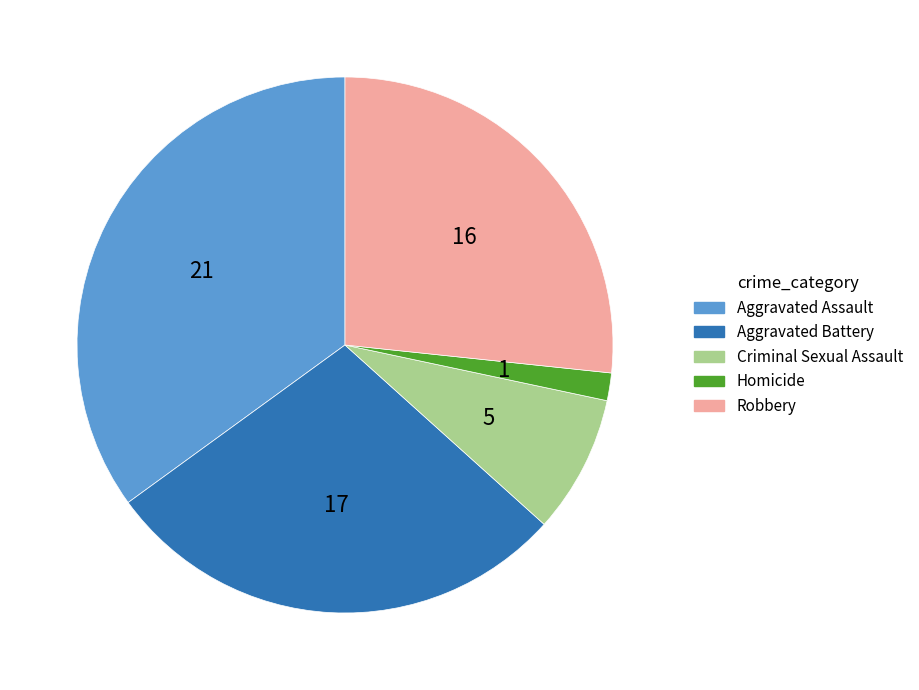

Which has a higher value, Criminal Sexual Assault or Aggravated Battery?

Aggravated Battery